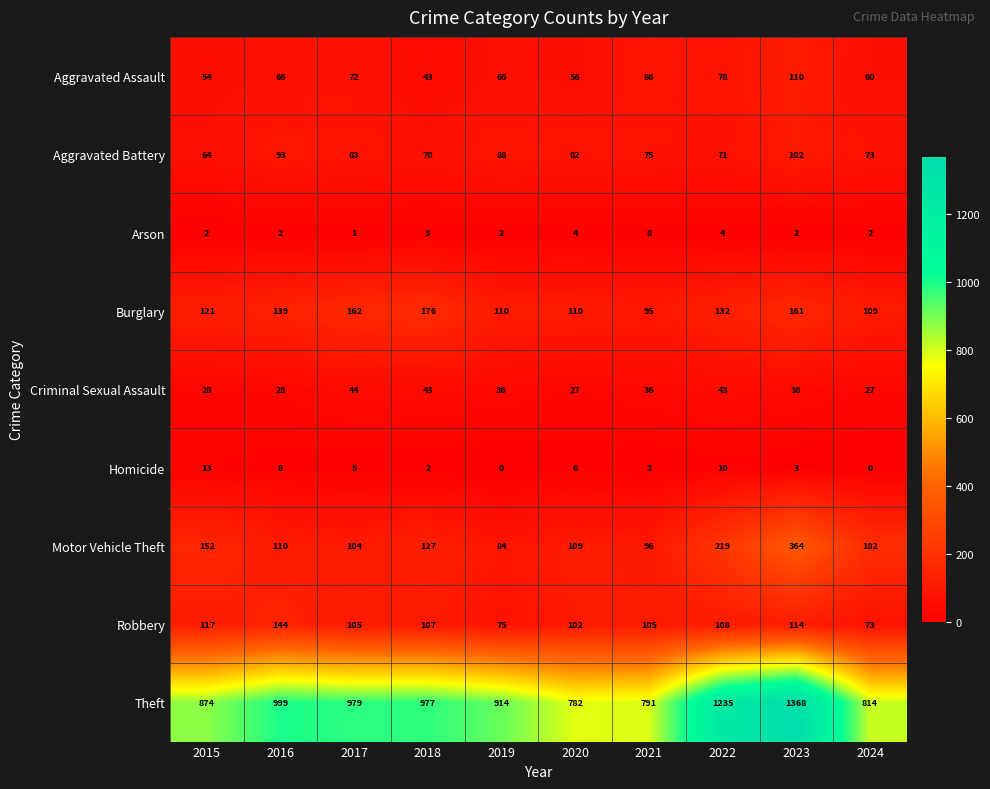

Is it true that Motor Vehicle Theft equals 96 at 2021?

True